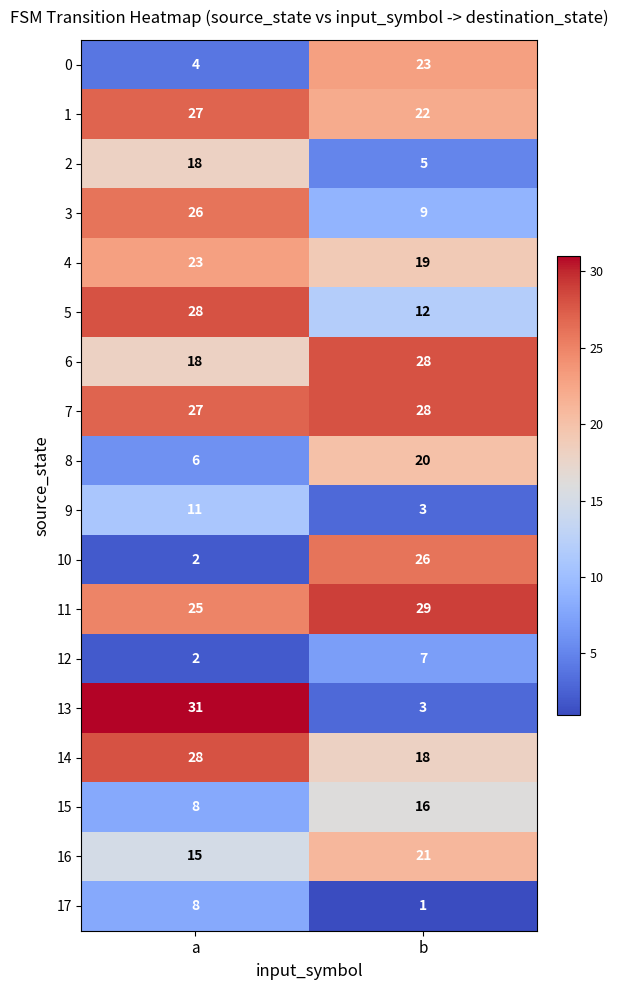

At which label is 11 closest to 27?

a